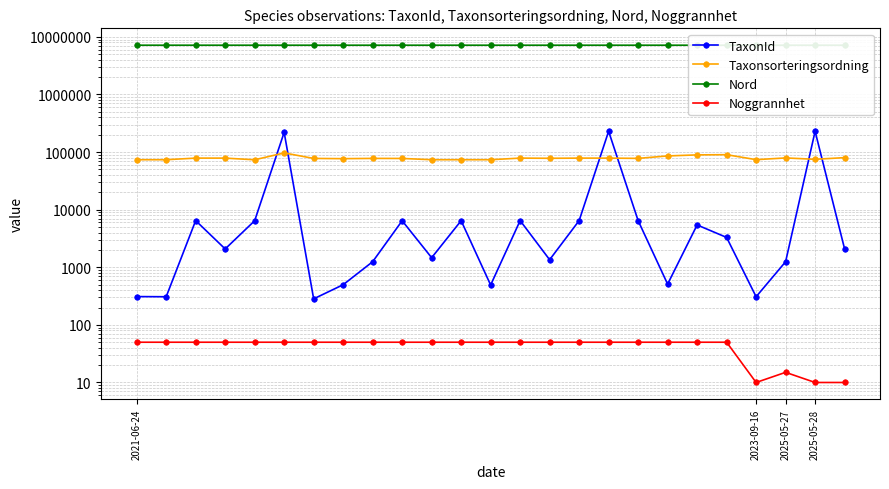

True or false: Noggrannhet and Taxonsorteringsordning intersect in this chart.

False